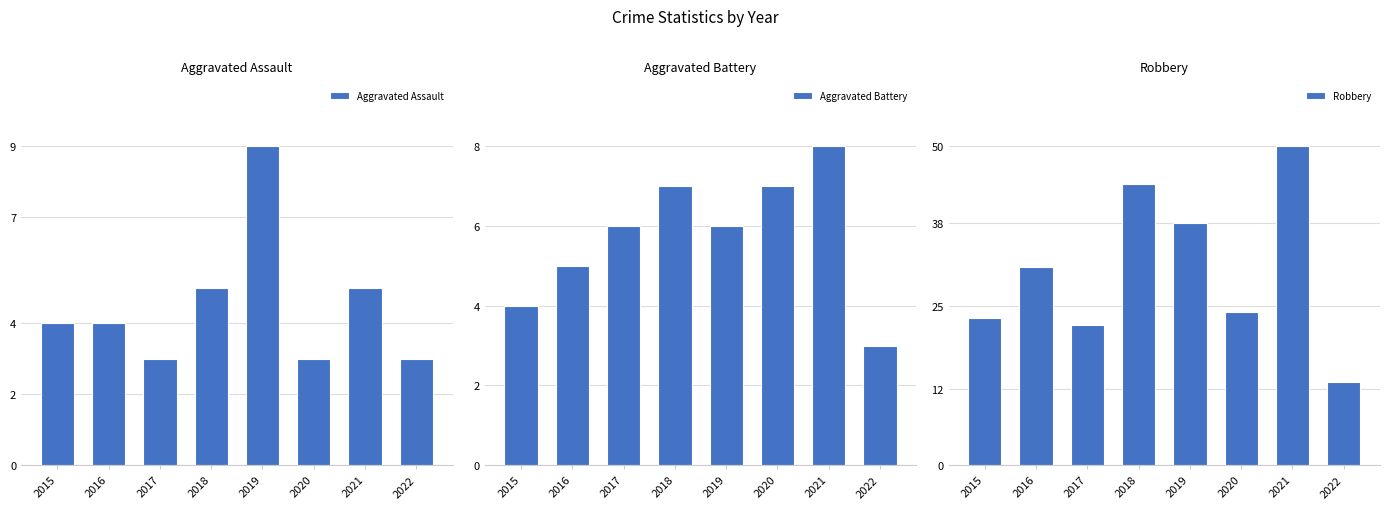

Rank the series by their maximum value, from lowest to highest.

Aggravated Battery, Aggravated Assault, Robbery